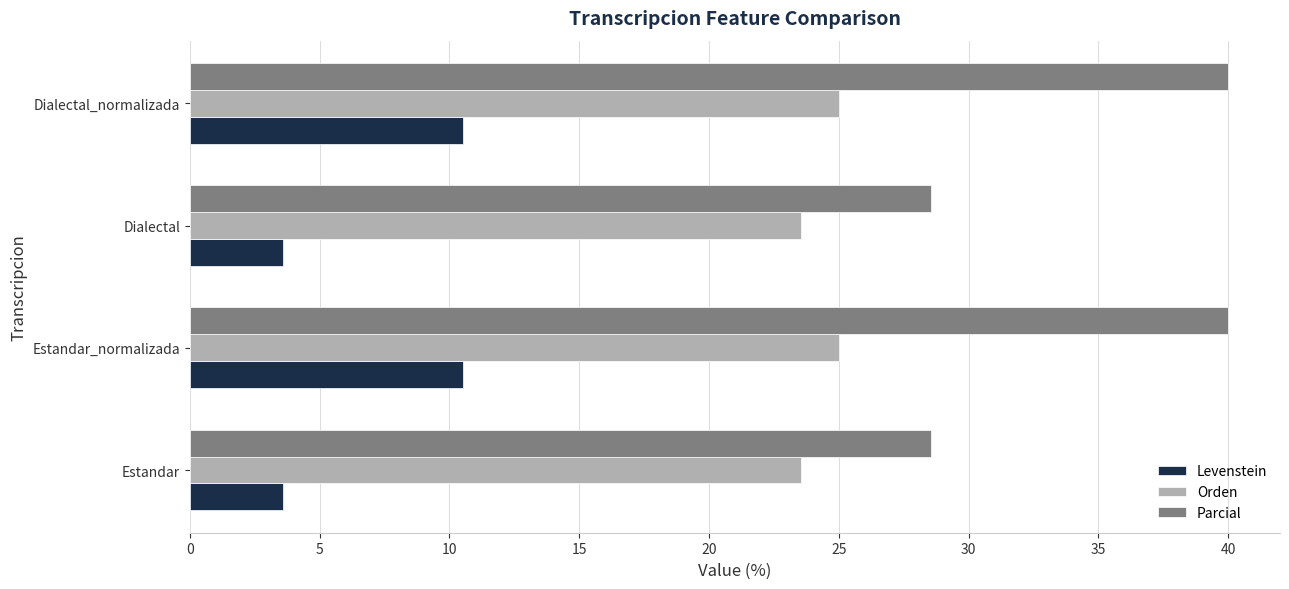

The value of Orden at Dialectal_normalizada is 5.5. True or false?

False